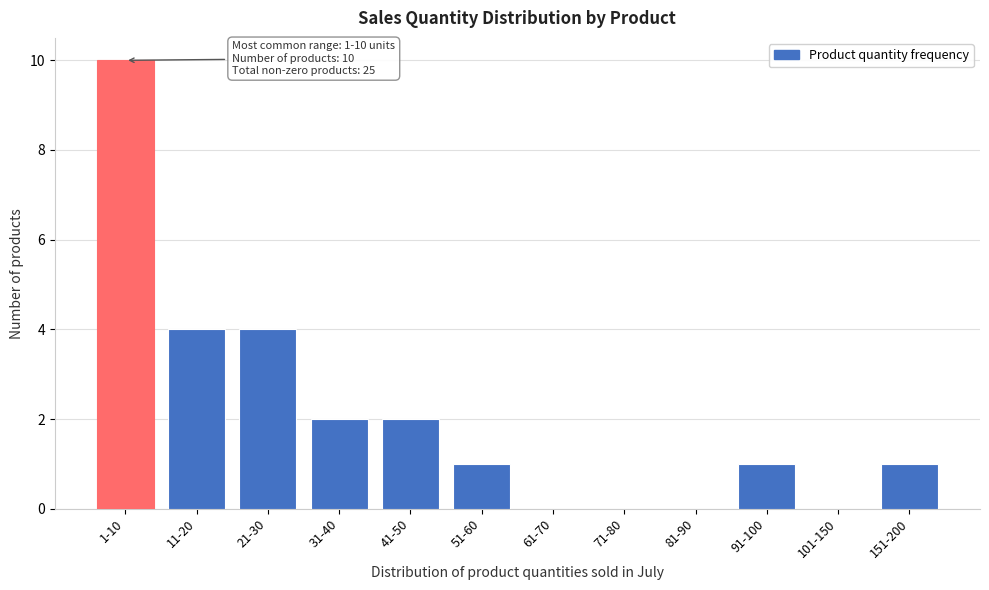

Reading right to left, list all the values displayed in this chart.

151-200=1	101-150=0	91-100=1	81-90=0	71-80=0	61-70=0	51-60=1	41-50=2	31-40=2	21-30=4	11-20=4	1-10=10